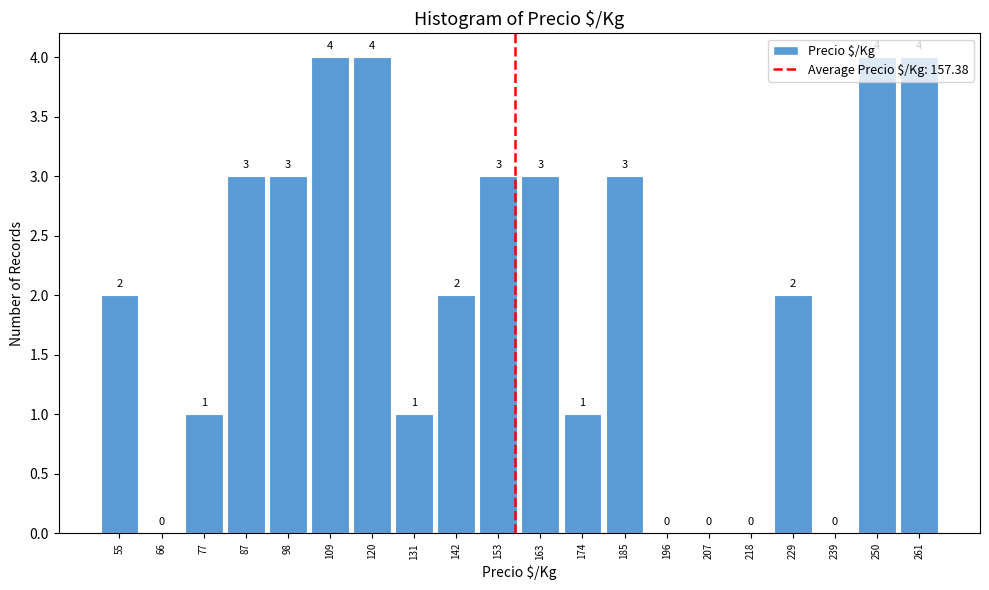

Reading left to right, list every bar in this chart as the range it spans on the x-axis followed by its height. The bar edges are not printed on the chart, so give them approximately, as read against the axis.

50 to 60: 2
60 to 72: 0
72 to 82: 1
82 to 94: 3
94 to 104: 3
104 to 116: 4
116 to 126: 4
126 to 136: 1
136 to 148: 2
148 to 158: 3
158 to 170: 3
170 to 180: 1
180 to 192: 3
192 to 202: 0
202 to 212: 0
212 to 224: 0
224 to 234: 2
234 to 246: 0
246 to 256: 4
256 to 268: 4